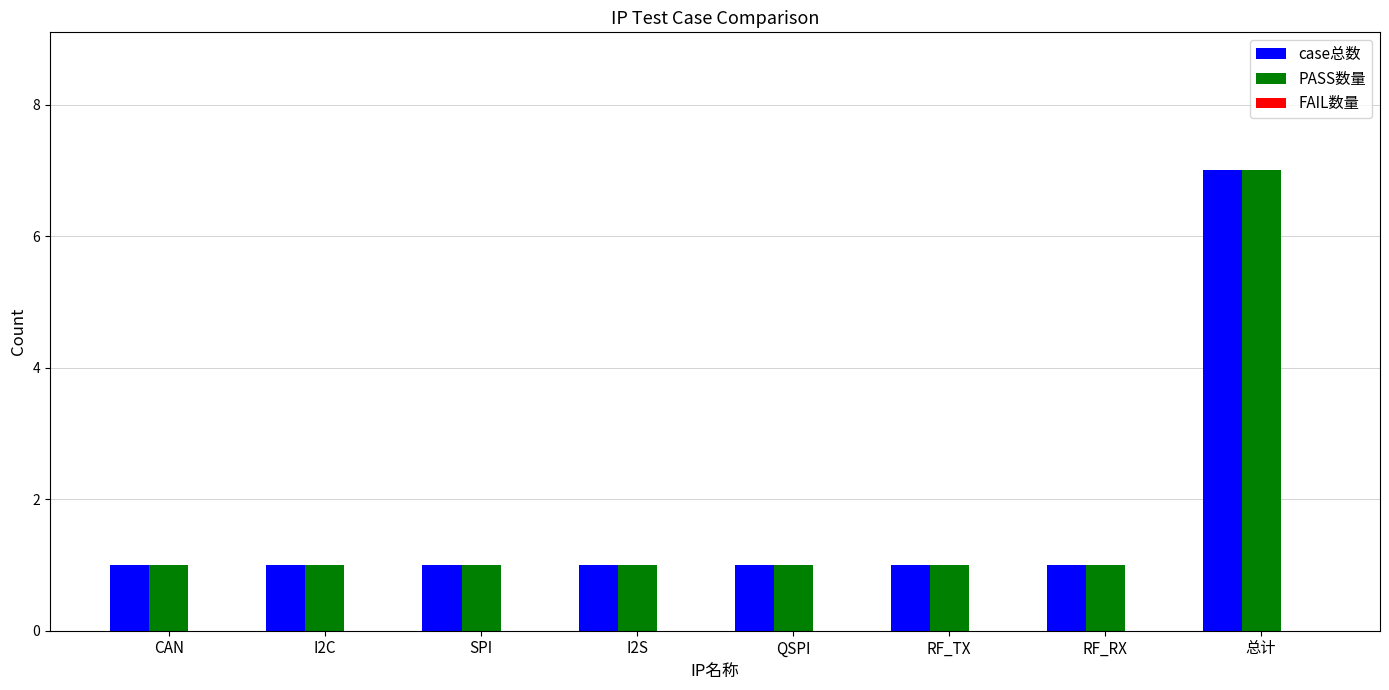

What is the sum of all PASS数量 values?

14